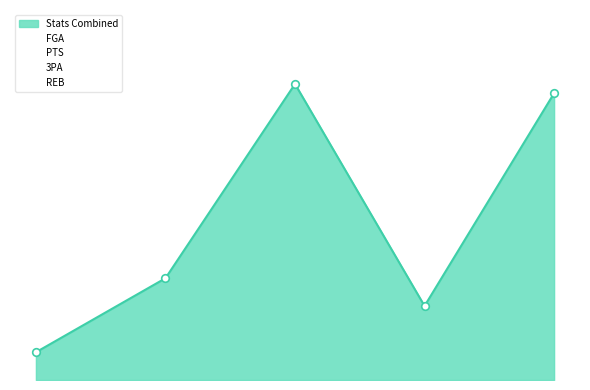

What is the total value across all series at Mar 03?

11